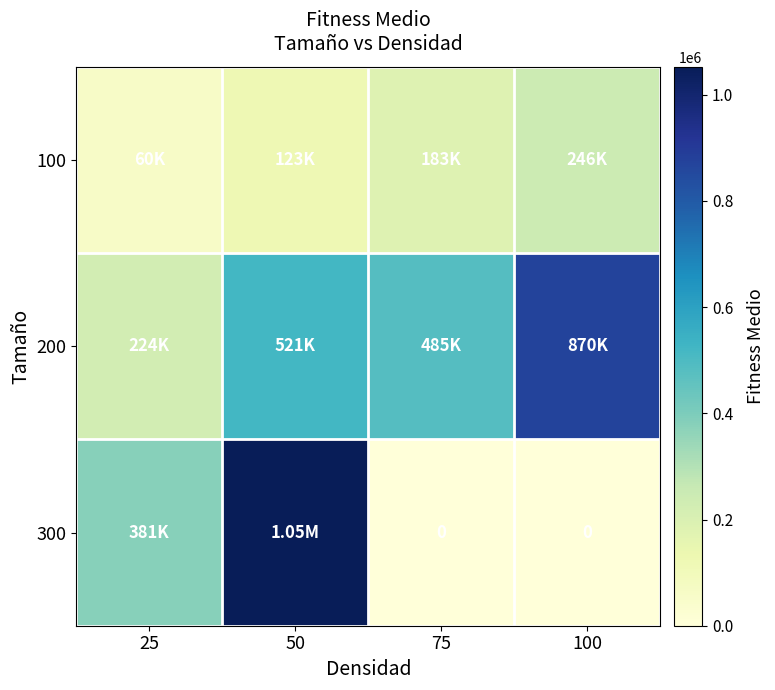

The 300 series shows 425936 at 75. True or false?

False